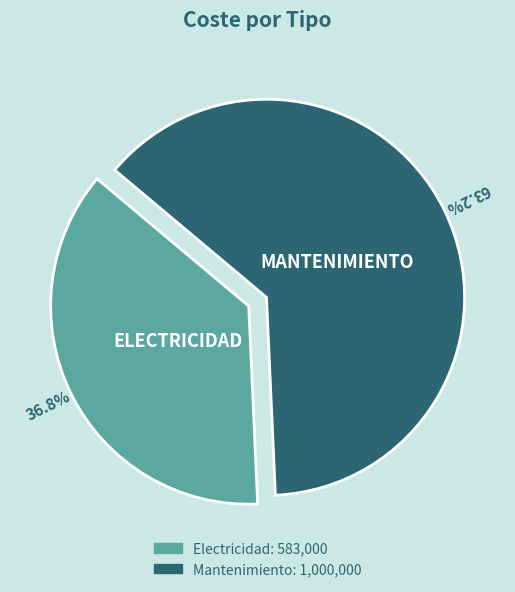

The Electricidad slice represents 37% of the pie. True or false?

True